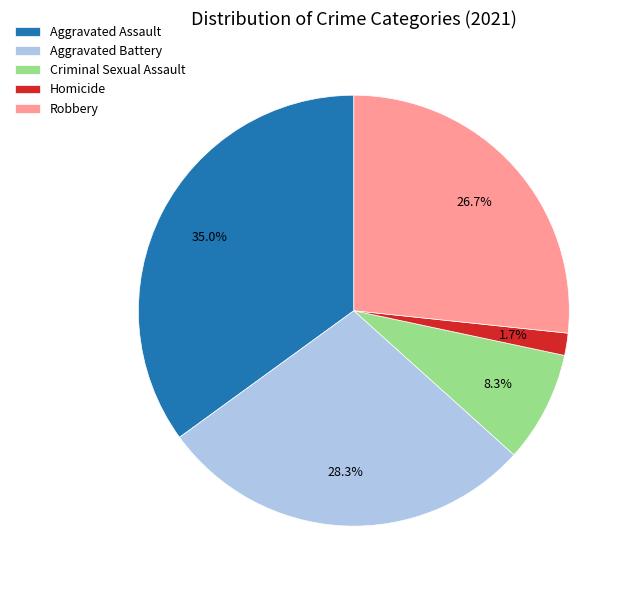

What is the largest slice in the pie chart?

Aggravated Assault